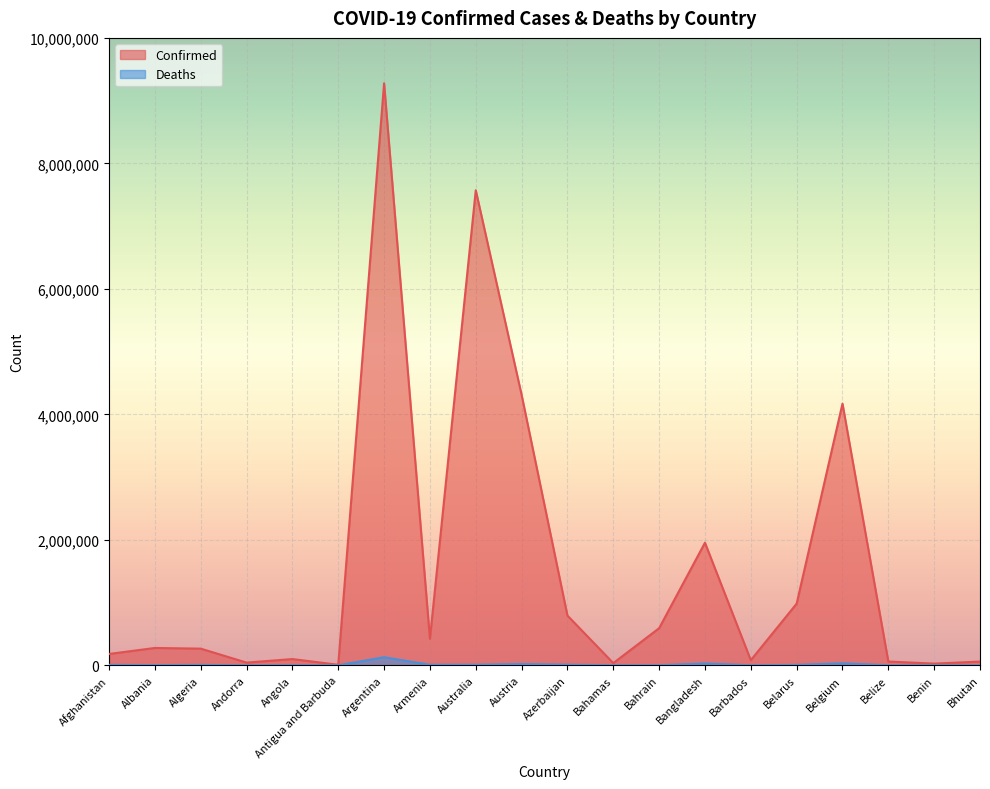

How many categories are shown in the chart?

20